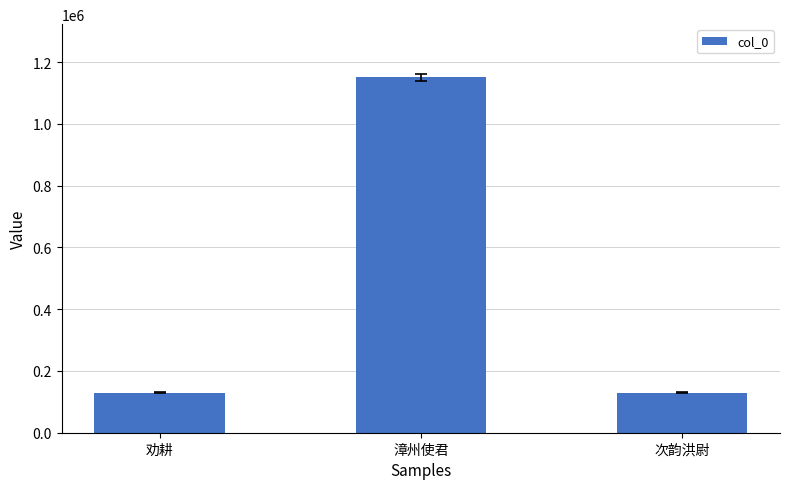

What is the maximum value shown in the chart?

1150273